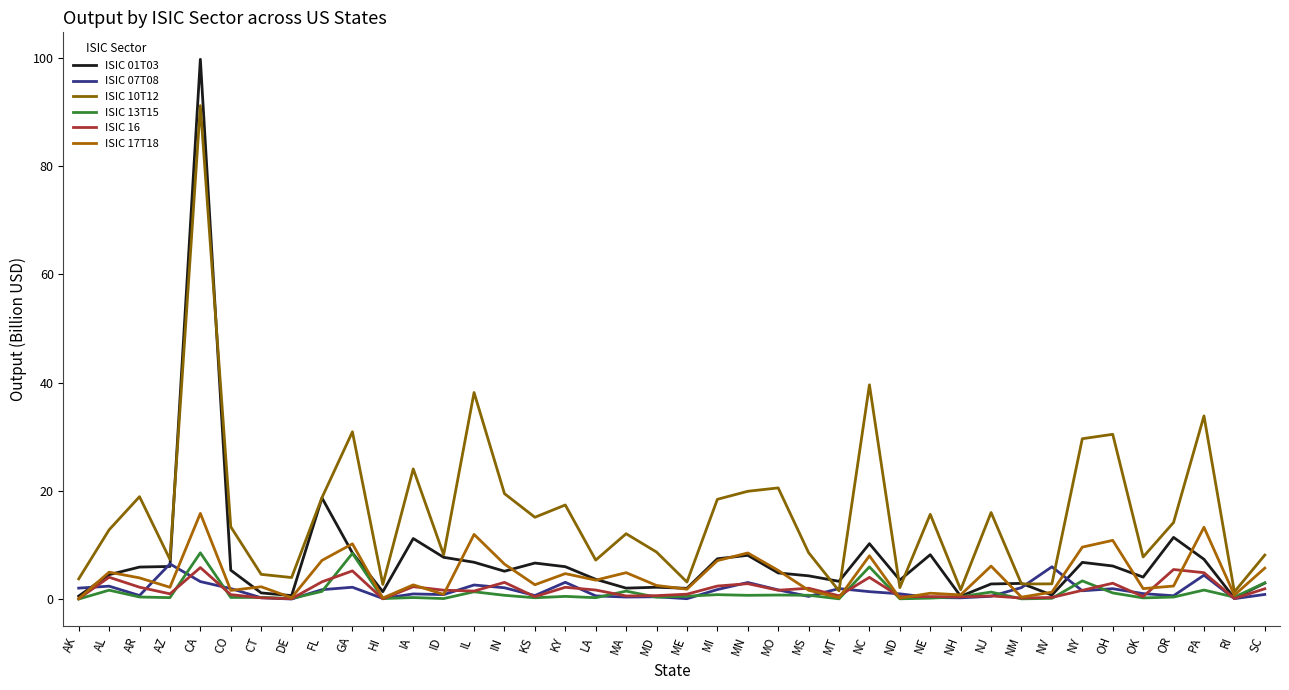

The ISIC 10T12 series shows 3.0 at NH. True or false?

False